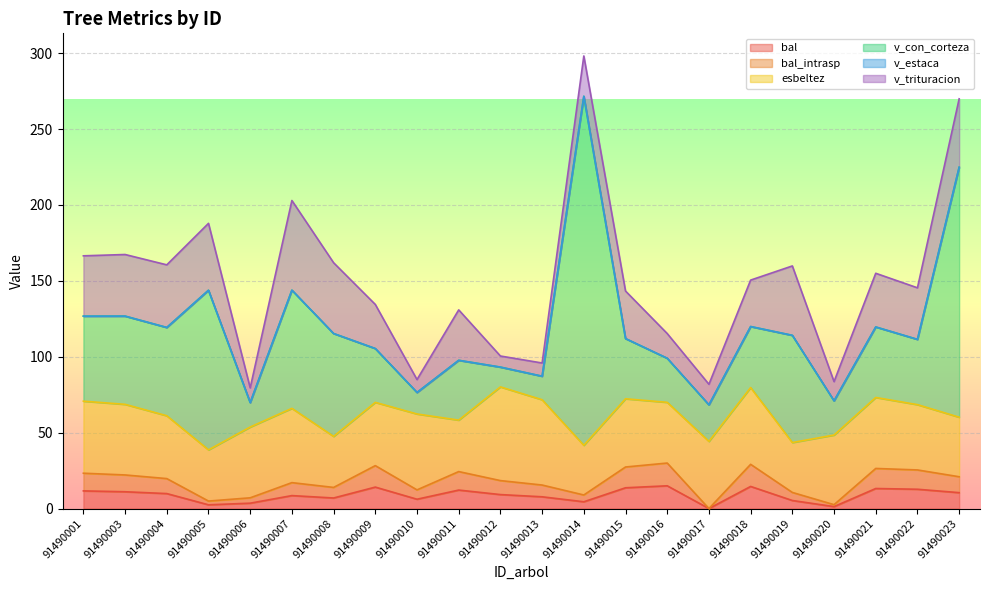

What is the sum of the esbeltez values at 91490018 and 91490004?

92.0